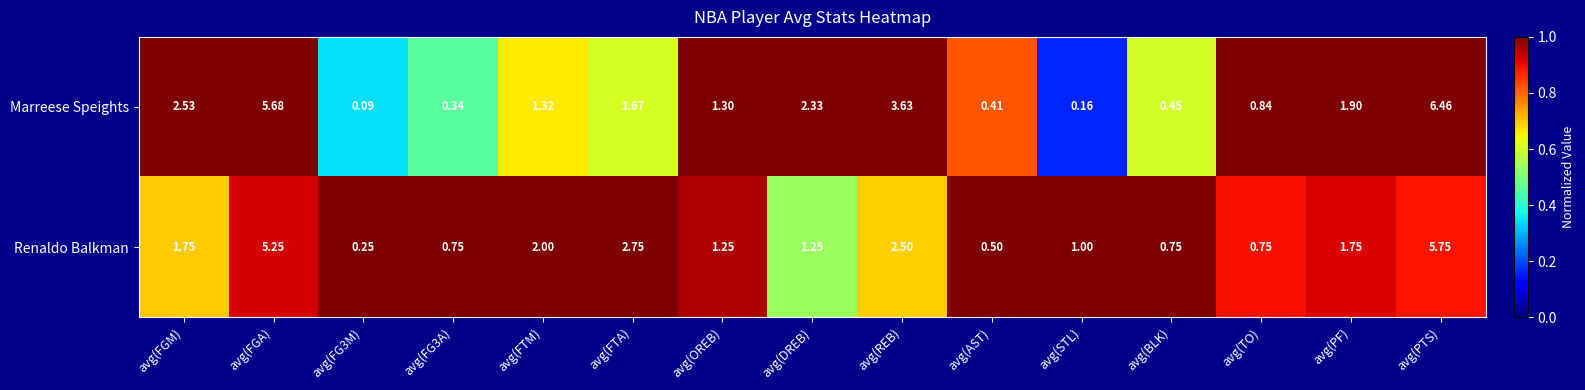

Which series has the largest total across all categories?

Marreese Speights